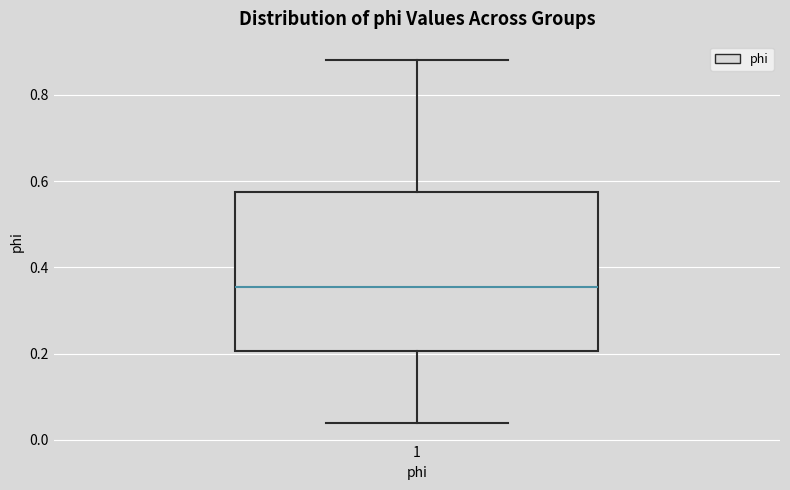

Read this box plot against the y-axis: the position of the median line, the range covered by the box, and the ends of both whiskers. The values are not printed on the chart, so give them approximately, as read against the axis.

median 0.36, box 0.20 to 0.58, whiskers 0.04 to 0.88